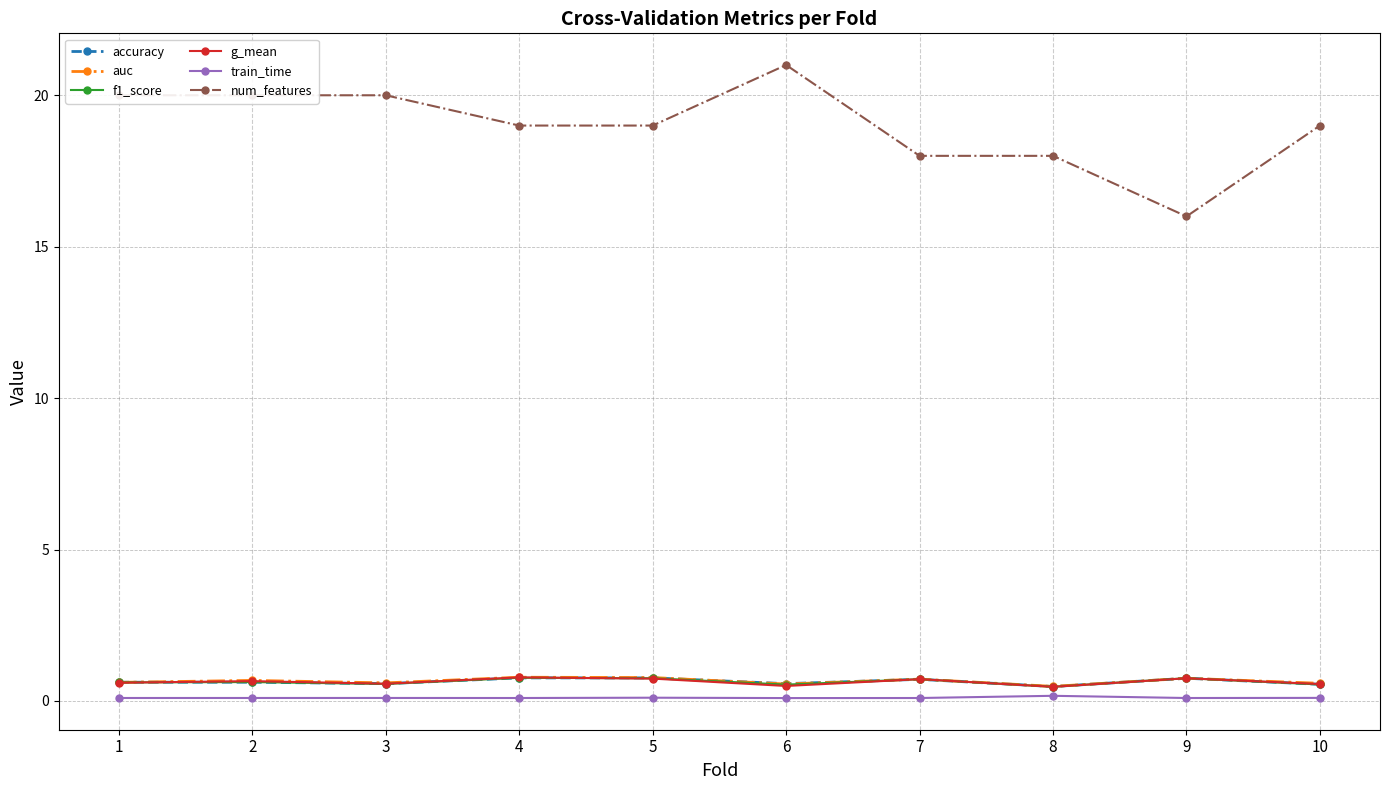

What is the difference between the maximum and minimum values in the train_time series?

0.1